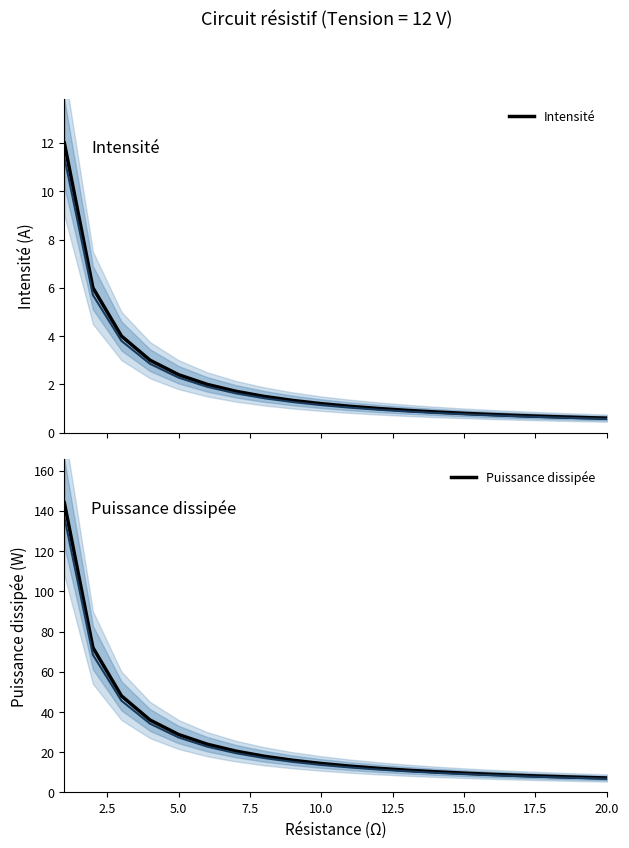

What are all the series names shown in the legend?

Intensité, Puissance dissipée